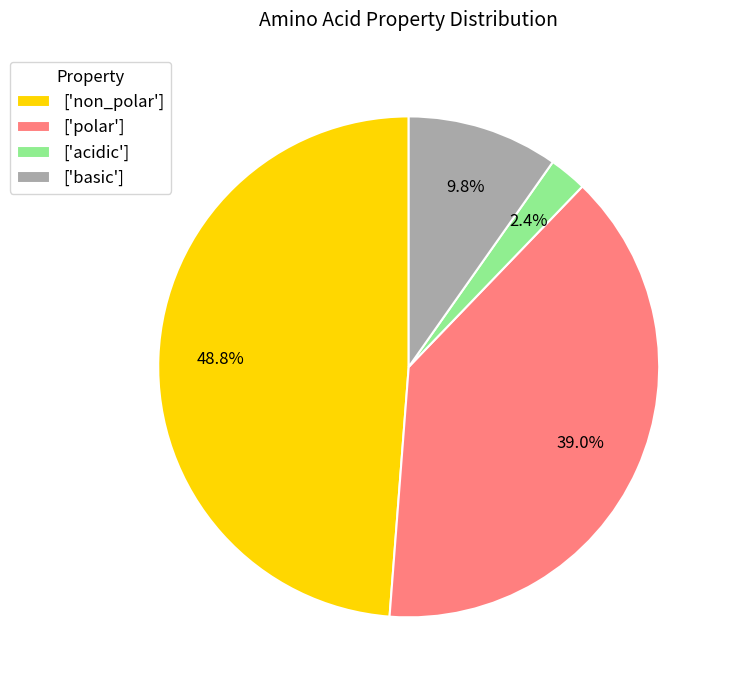

What percentage do ['polar'] and ['non_polar'] together represent?

87.8%